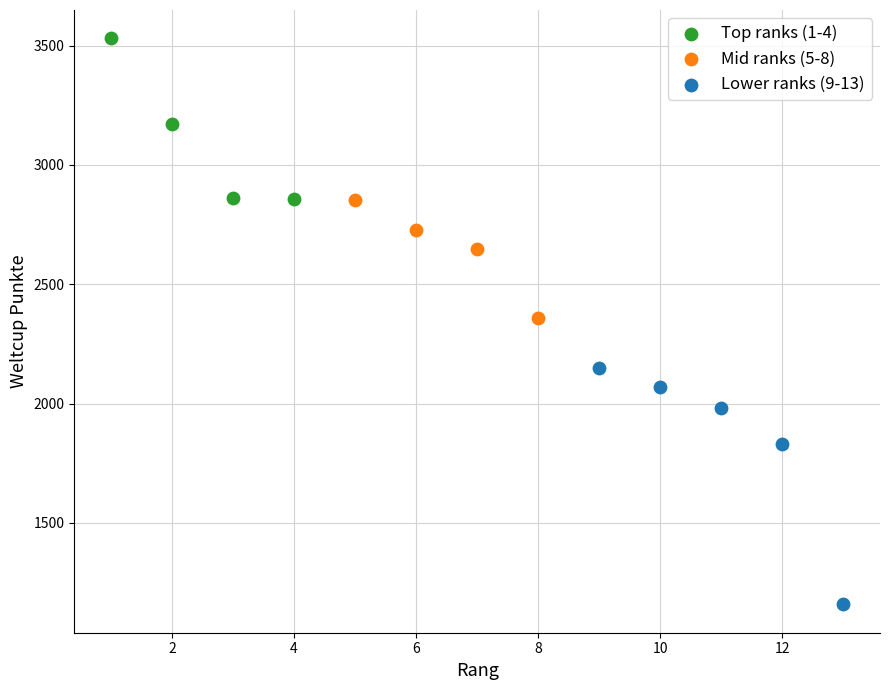

Which series has the largest Y range (max minus min)?

Lower ranks (9-13)